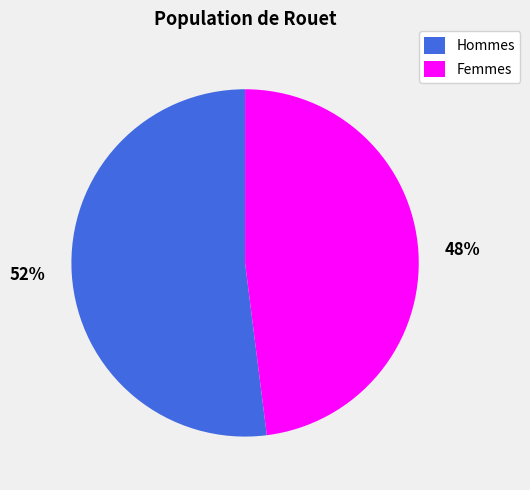

What is the ratio of the value at Hommes to the value at Femmes?

1.1